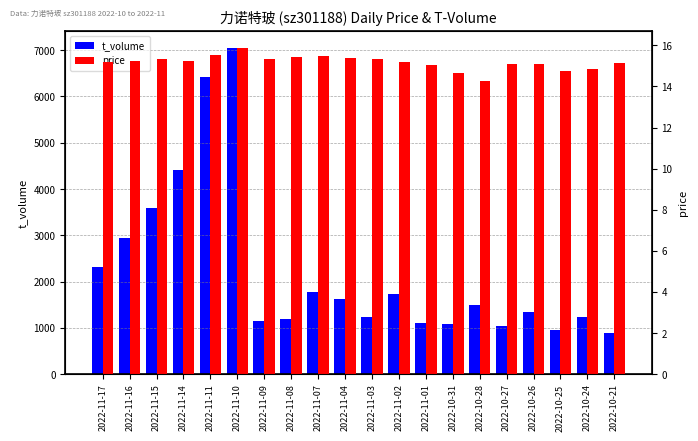

What are all the series names shown in the legend?

t_volume, price